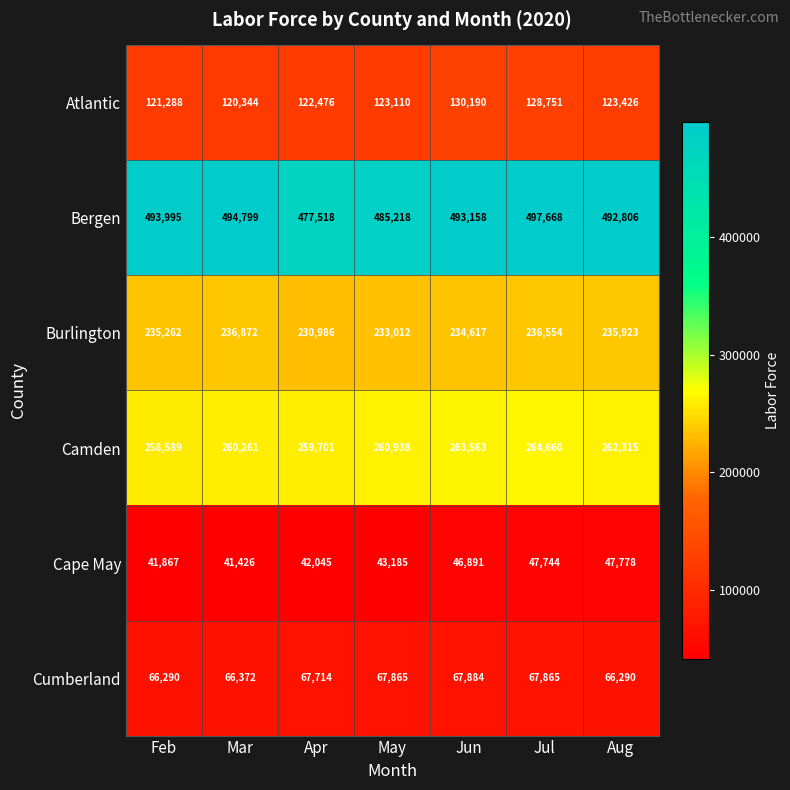

At which category does the chart reach its peak across all series?

Jul